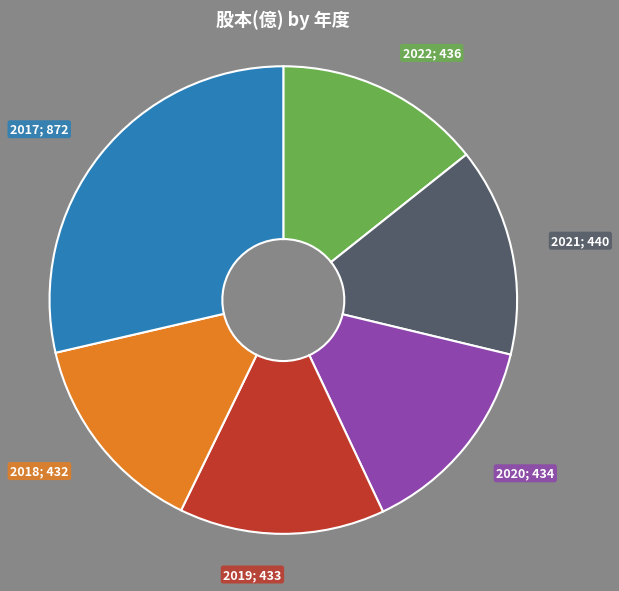

Is there any slice that represents more than half of the pie?

No